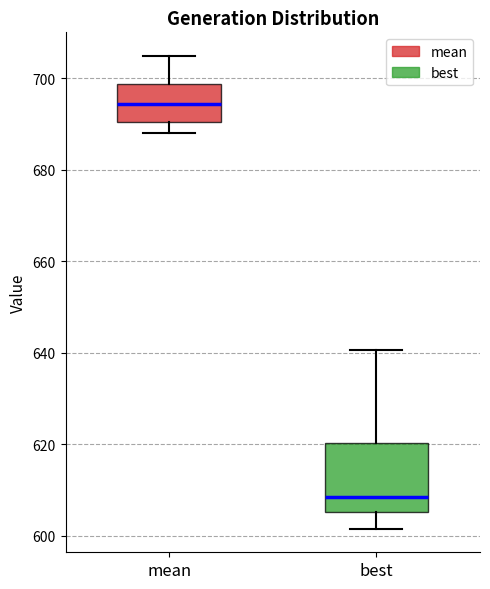

Which box's median line is the highest?

mean